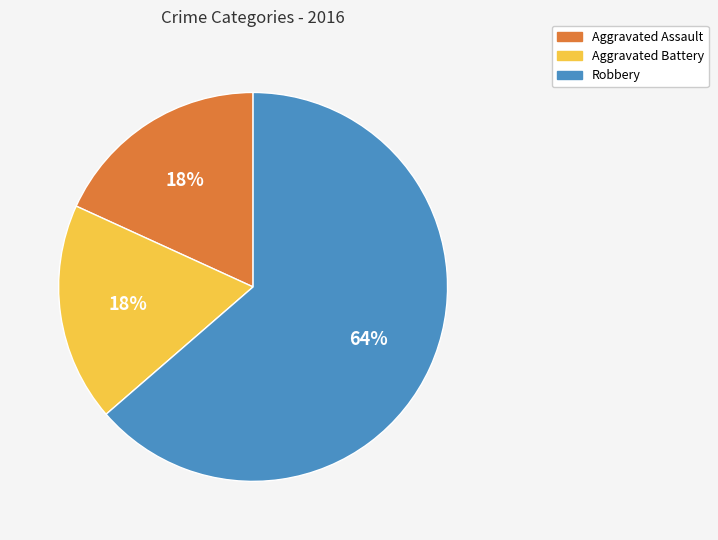

True or false: Aggravated Battery accounts for 24% of the total.

False